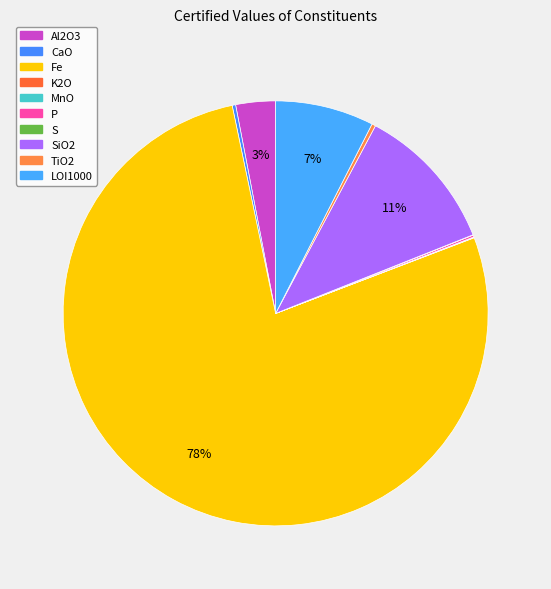

Is there a majority slice in this chart?

Yes